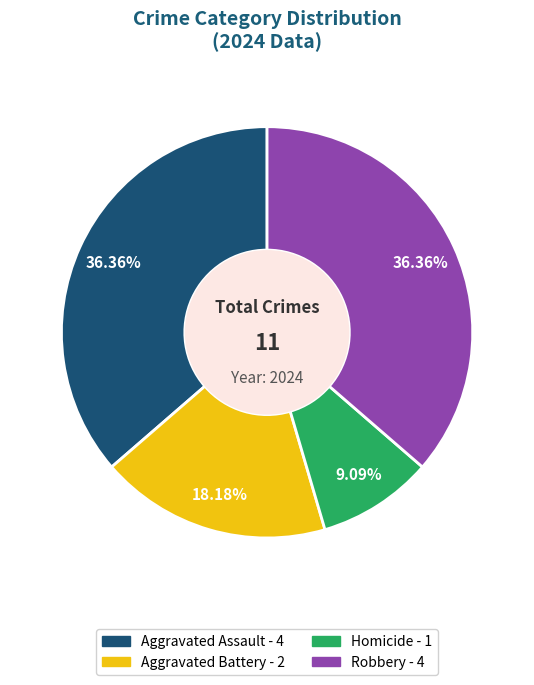

How many slices are in this pie chart?

4